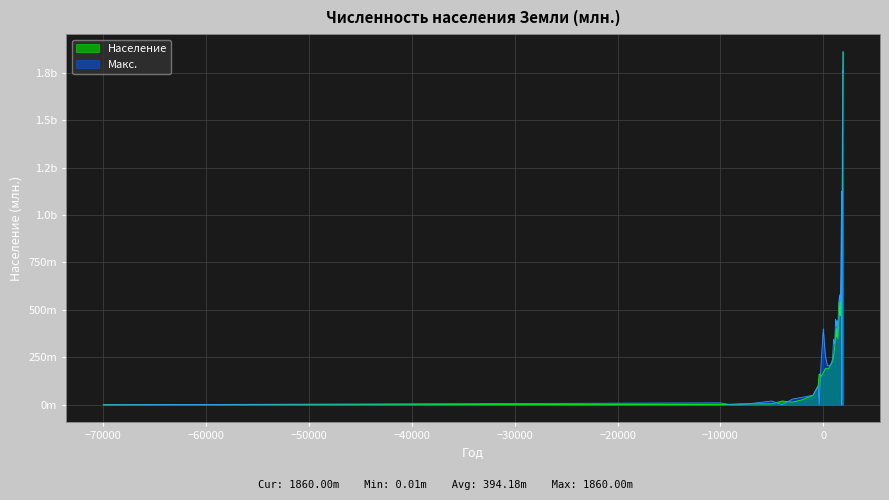

What are all the series names shown in the legend?

Население, Макс.